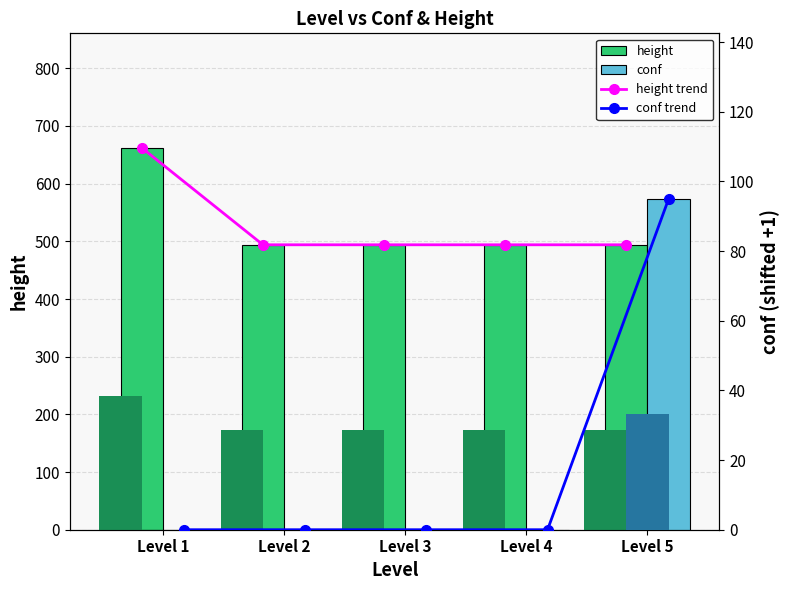

What is the maximum value for height?

662